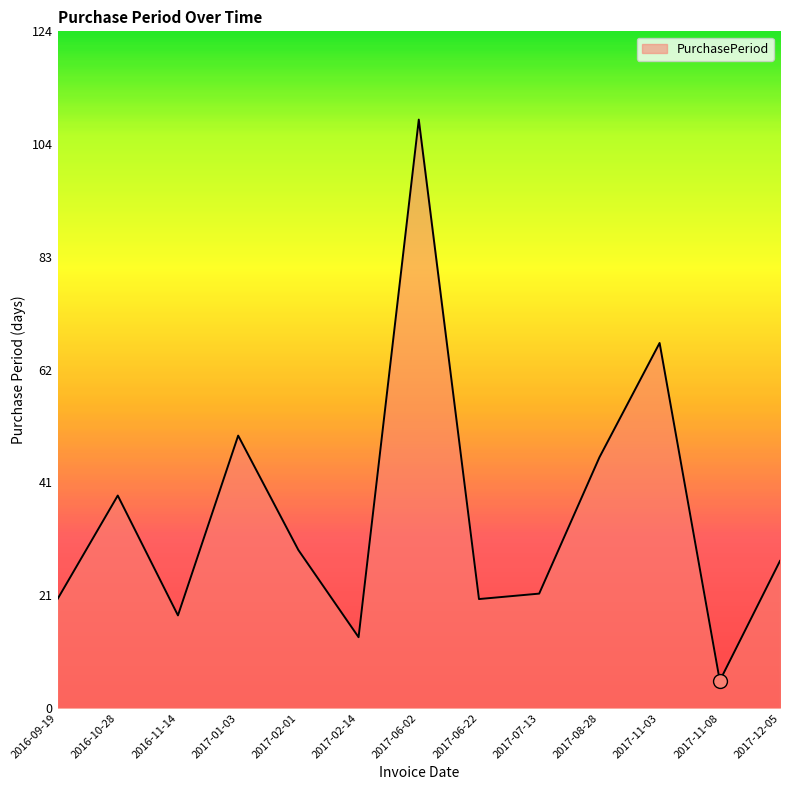

What position from the left is 2017-11-08?

12